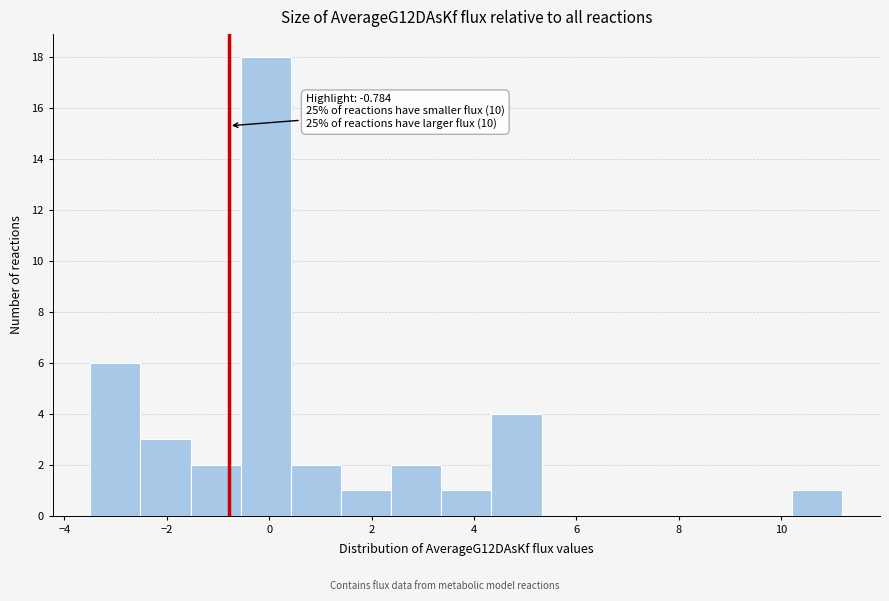

Over which range of the x-axis is the bar tallest?

-0.6 to 0.4